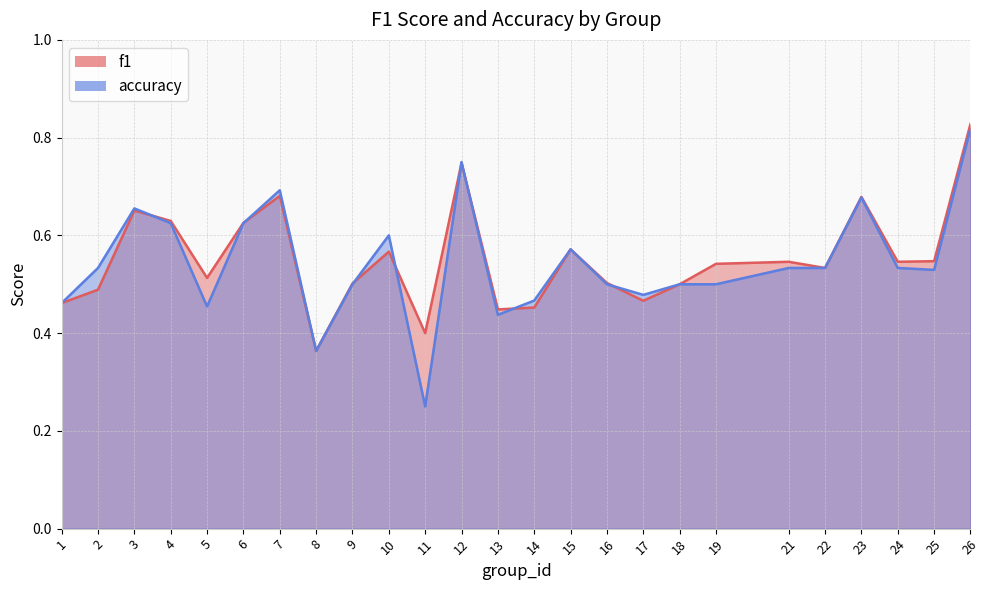

True or false: accuracy has a value of 0.9 at 21.

False